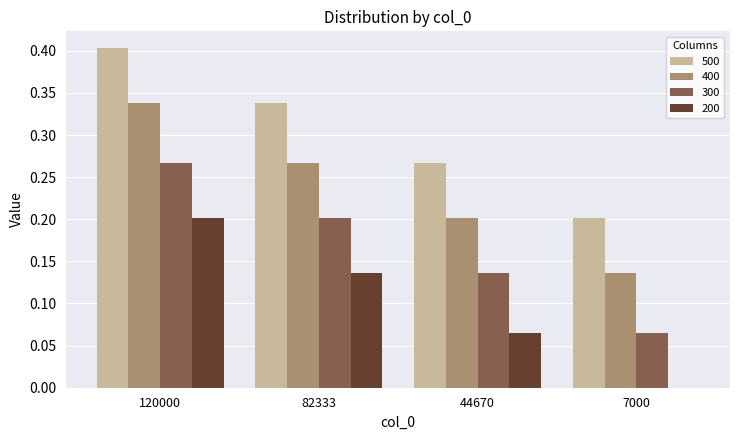

Count the number of categories in the chart.

4